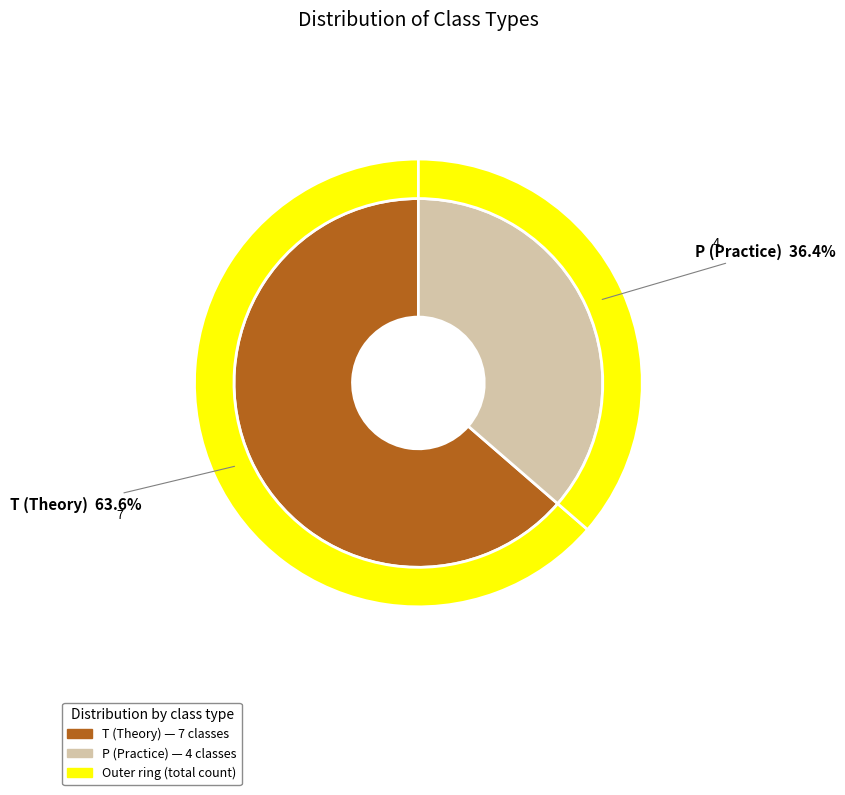

Do T and P together represent more than half of the pie?

Yes